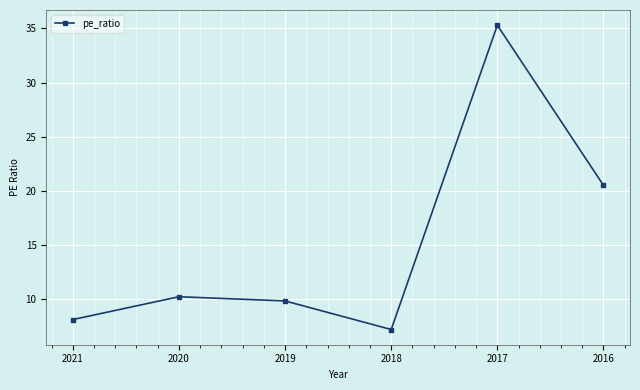

How many lines are shown in the chart?

1